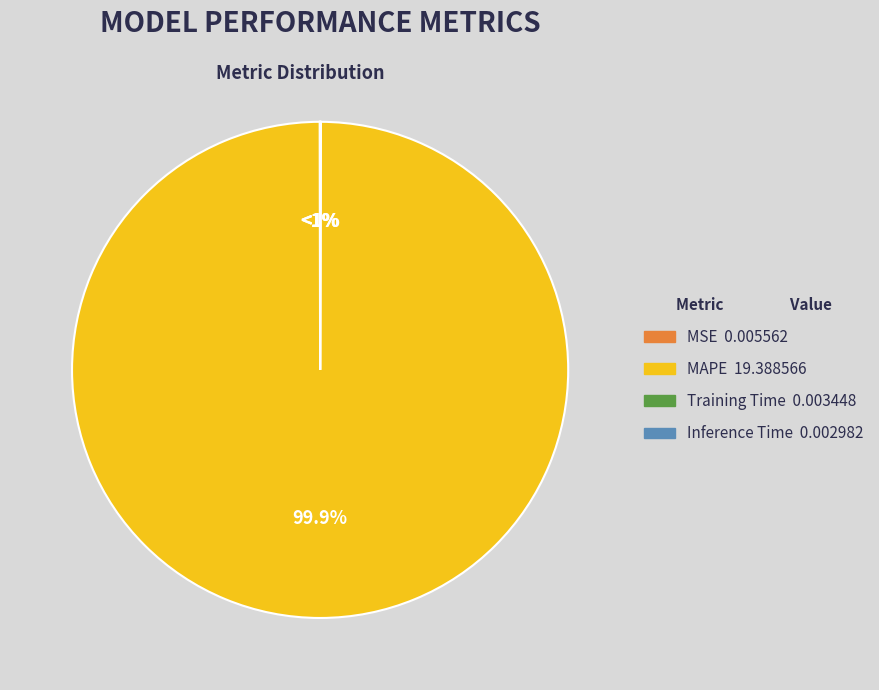

Does MAPE account for over 50% of the chart?

Yes